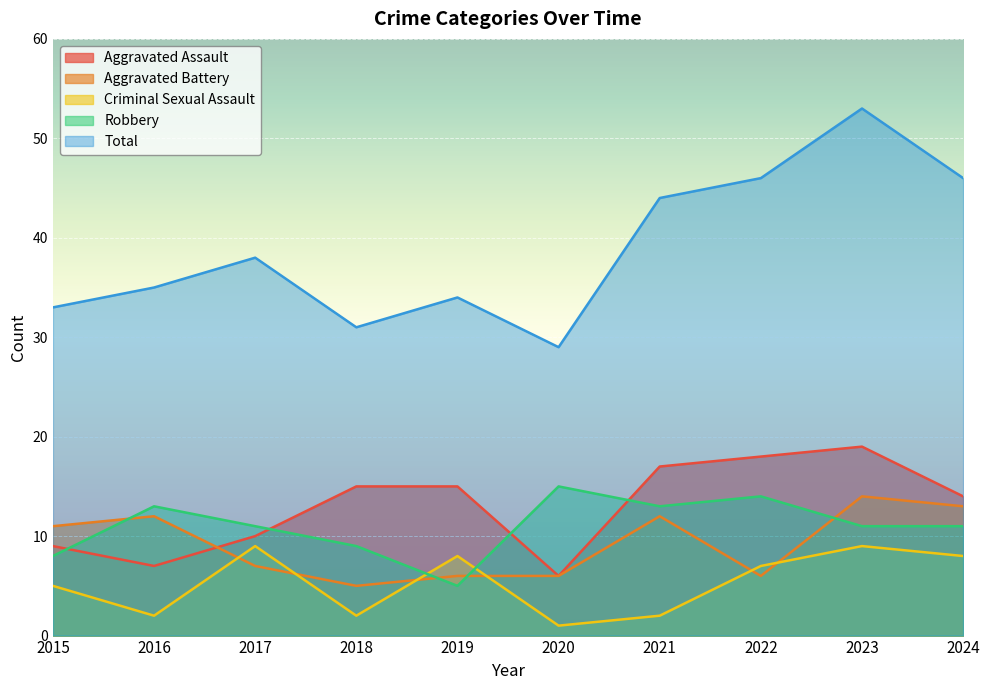

At which category is the sum across all series the highest?

2023